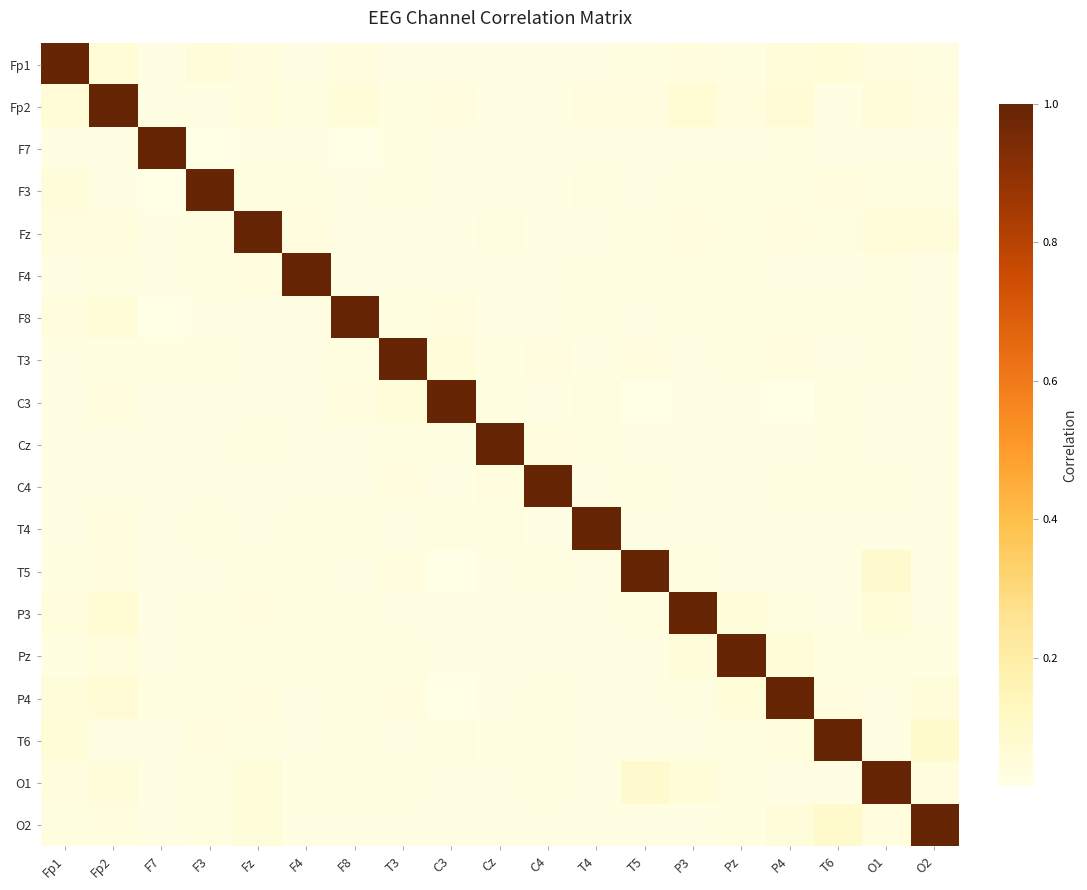

Reading left to right, what are all the values shown in this chart?

Fp1: Fp1=1.0	Fp2=0.1	F7=0.0	F3=0.0	Fz=0.0	F4=0.0	F8=0.0	T3=0.0	C3=0.0	Cz=0.0	C4=0.0	T4=0.0	T5=0.0	P3=0.0	Pz=0.0	P4=0.1	T6=0.1	O1=0.0	O2=0.0
Fp2: Fp1=0.1	Fp2=1.0	F7=0.0	F3=0.0	Fz=0.0	F4=0.0	F8=0.1	T3=0.0	C3=0.0	Cz=0.0	C4=0.0	T4=0.0	T5=0.0	P3=0.1	Pz=0.0	P4=0.1	T6=0.0	O1=0.1	O2=0.0
F7: Fp1=0.0	Fp2=0.0	F7=1.0	F3=0.0	Fz=0.0	F4=0.0	F8=0.0	T3=0.0	C3=0.0	Cz=0.0	C4=0.0	T4=0.0	T5=0.0	P3=0.0	Pz=0.0	P4=0.0	T6=0.0	O1=0.0	O2=0.0
F3: Fp1=0.0	Fp2=0.0	F7=0.0	F3=1.0	Fz=0.0	F4=0.0	F8=0.0	T3=0.0	C3=0.0	Cz=0.0	C4=0.0	T4=0.0	T5=0.0	P3=0.0	Pz=0.0	P4=0.0	T6=0.0	O1=0.0	O2=0.0
Fz: Fp1=0.0	Fp2=0.0	F7=0.0	F3=0.0	Fz=1.0	F4=0.0	F8=0.0	T3=0.0	C3=0.0	Cz=0.0	C4=0.0	T4=0.0	T5=0.0	P3=0.0	Pz=0.0	P4=0.0	T6=0.0	O1=0.0	O2=0.0
F4: Fp1=0.0	Fp2=0.0	F7=0.0	F3=0.0	Fz=0.0	F4=1.0	F8=0.0	T3=0.0	C3=0.0	Cz=0.0	C4=0.0	T4=0.0	T5=0.0	P3=0.0	Pz=0.0	P4=0.0	T6=0.0	O1=0.0	O2=0.0
F8: Fp1=0.0	Fp2=0.1	F7=0.0	F3=0.0	Fz=0.0	F4=0.0	F8=1.0	T3=0.0	C3=0.0	Cz=0.0	C4=0.0	T4=0.0	T5=0.0	P3=0.0	Pz=0.0	P4=0.0	T6=0.0	O1=0.0	O2=0.0
T3: Fp1=0.0	Fp2=0.0	F7=0.0	F3=0.0	Fz=0.0	F4=0.0	F8=0.0	T3=1.0	C3=0.0	Cz=0.0	C4=0.0	T4=0.0	T5=0.0	P3=0.0	Pz=0.0	P4=0.0	T6=0.0	O1=0.0	O2=0.0
C3: Fp1=0.0	Fp2=0.0	F7=0.0	F3=0.0	Fz=0.0	F4=0.0	F8=0.0	T3=0.0	C3=1.0	Cz=0.0	C4=0.0	T4=0.0	T5=0.0	P3=0.0	Pz=0.0	P4=0.0	T6=0.0	O1=0.0	O2=0.0
Cz: Fp1=0.0	Fp2=0.0	F7=0.0	F3=0.0	Fz=0.0	F4=0.0	F8=0.0	T3=0.0	C3=0.0	Cz=1.0	C4=0.0	T4=0.0	T5=0.0	P3=0.0	Pz=0.0	P4=0.0	T6=0.0	O1=0.0	O2=0.0
C4: Fp1=0.0	Fp2=0.0	F7=0.0	F3=0.0	Fz=0.0	F4=0.0	F8=0.0	T3=0.0	C3=0.0	Cz=0.0	C4=1.0	T4=0.0	T5=0.0	P3=0.0	Pz=0.0	P4=0.0	T6=0.0	O1=0.0	O2=0.0
T4: Fp1=0.0	Fp2=0.0	F7=0.0	F3=0.0	Fz=0.0	F4=0.0	F8=0.0	T3=0.0	C3=0.0	Cz=0.0	C4=0.0	T4=1.0	T5=0.0	P3=0.0	Pz=0.0	P4=0.0	T6=0.0	O1=0.0	O2=0.0
T5: Fp1=0.0	Fp2=0.0	F7=0.0	F3=0.0	Fz=0.0	F4=0.0	F8=0.0	T3=0.0	C3=0.0	Cz=0.0	C4=0.0	T4=0.0	T5=1.0	P3=0.0	Pz=0.0	P4=0.0	T6=0.0	O1=0.1	O2=0.0
P3: Fp1=0.0	Fp2=0.1	F7=0.0	F3=0.0	Fz=0.0	F4=0.0	F8=0.0	T3=0.0	C3=0.0	Cz=0.0	C4=0.0	T4=0.0	T5=0.0	P3=1.0	Pz=0.0	P4=0.0	T6=0.0	O1=0.1	O2=0.0
Pz: Fp1=0.0	Fp2=0.0	F7=0.0	F3=0.0	Fz=0.0	F4=0.0	F8=0.0	T3=0.0	C3=0.0	Cz=0.0	C4=0.0	T4=0.0	T5=0.0	P3=0.0	Pz=1.0	P4=0.1	T6=0.0	O1=0.0	O2=0.0
P4: Fp1=0.1	Fp2=0.1	F7=0.0	F3=0.0	Fz=0.0	F4=0.0	F8=0.0	T3=0.0	C3=0.0	Cz=0.0	C4=0.0	T4=0.0	T5=0.0	P3=0.0	Pz=0.1	P4=1.0	T6=0.0	O1=0.0	O2=0.1
T6: Fp1=0.1	Fp2=0.0	F7=0.0	F3=0.0	Fz=0.0	F4=0.0	F8=0.0	T3=0.0	C3=0.0	Cz=0.0	C4=0.0	T4=0.0	T5=0.0	P3=0.0	Pz=0.0	P4=0.0	T6=1.0	O1=0.0	O2=0.1
O1: Fp1=0.0	Fp2=0.1	F7=0.0	F3=0.0	Fz=0.0	F4=0.0	F8=0.0	T3=0.0	C3=0.0	Cz=0.0	C4=0.0	T4=0.0	T5=0.1	P3=0.1	Pz=0.0	P4=0.0	T6=0.0	O1=1.0	O2=0.0
O2: Fp1=0.0	Fp2=0.0	F7=0.0	F3=0.0	Fz=0.0	F4=0.0	F8=0.0	T3=0.0	C3=0.0	Cz=0.0	C4=0.0	T4=0.0	T5=0.0	P3=0.0	Pz=0.0	P4=0.1	T6=0.1	O1=0.0	O2=1.0